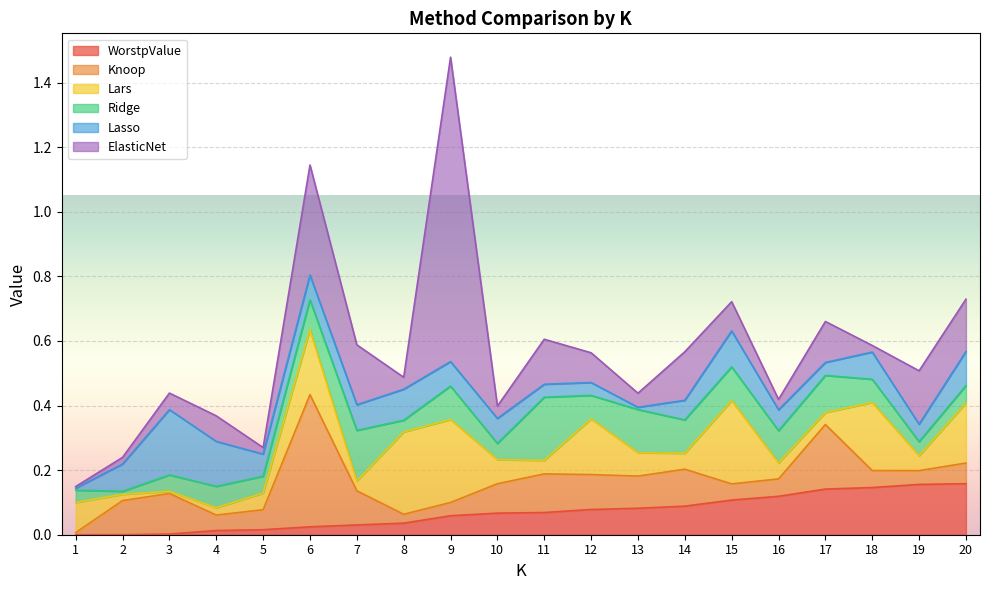

What is the difference between the maximum and second lowest values in the Knoop series?

0.4